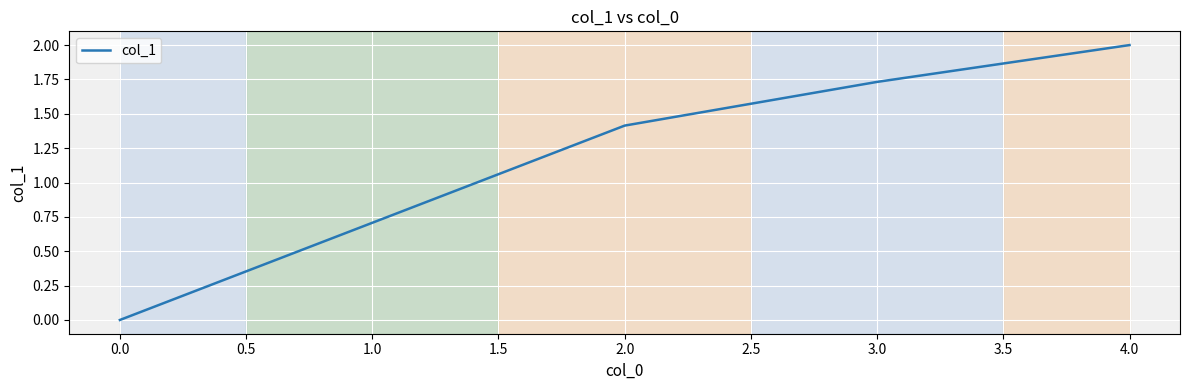

What is the change in value from 0.0 to 3.0?

+1.7